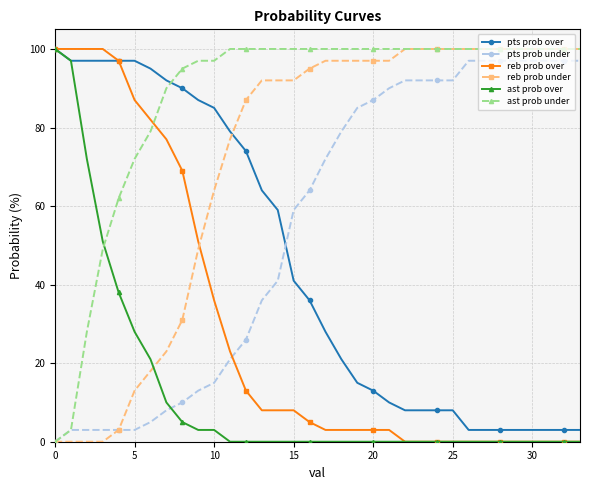

True or false: reb prob under and reb prob over intersect in this chart.

True